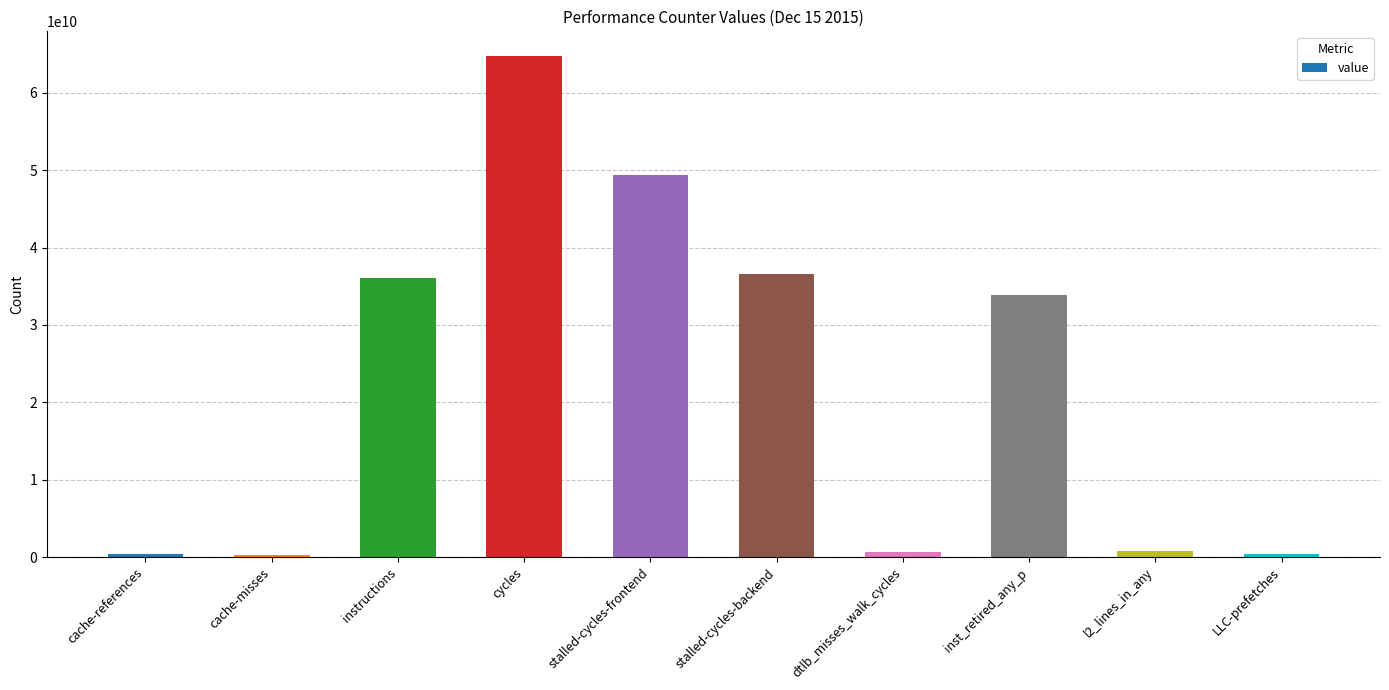

The chart shows a value of 36569282489 at stalled-cycles-backend. True or false?

True